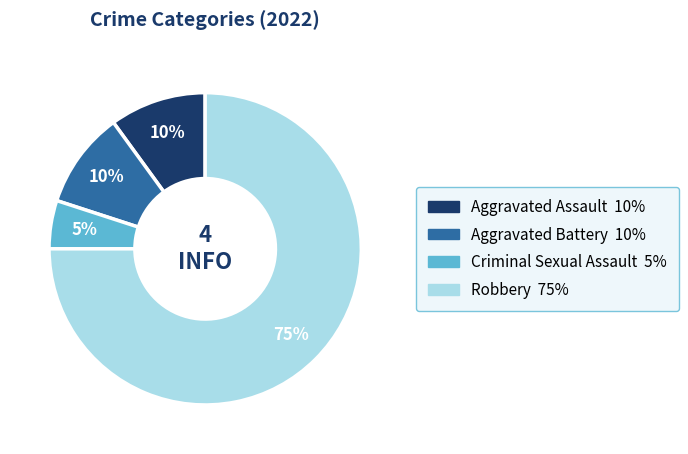

Is the sum of Aggravated Battery and Robbery greater than half?

Yes